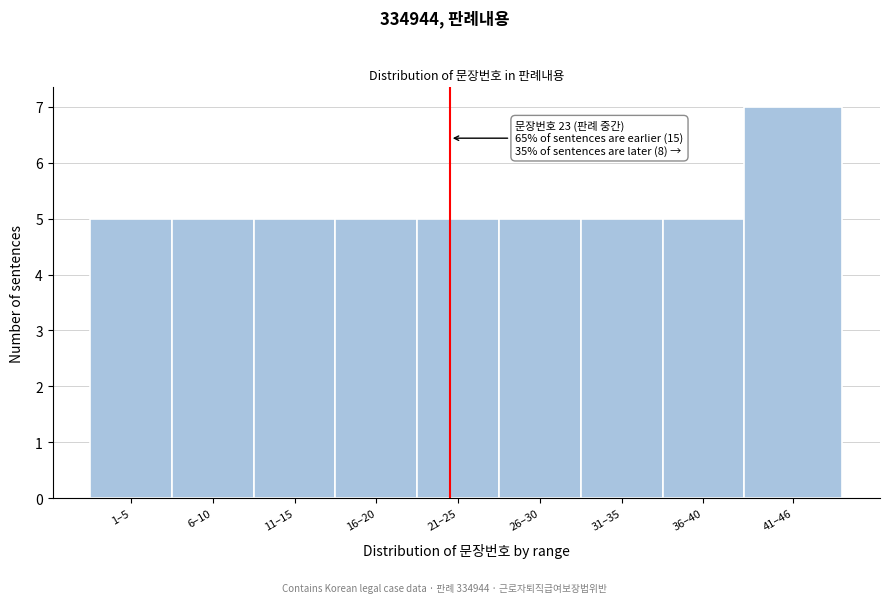

Reading left to right, list all the values displayed in this chart.

5	5	5	5	5	5	5	5	7